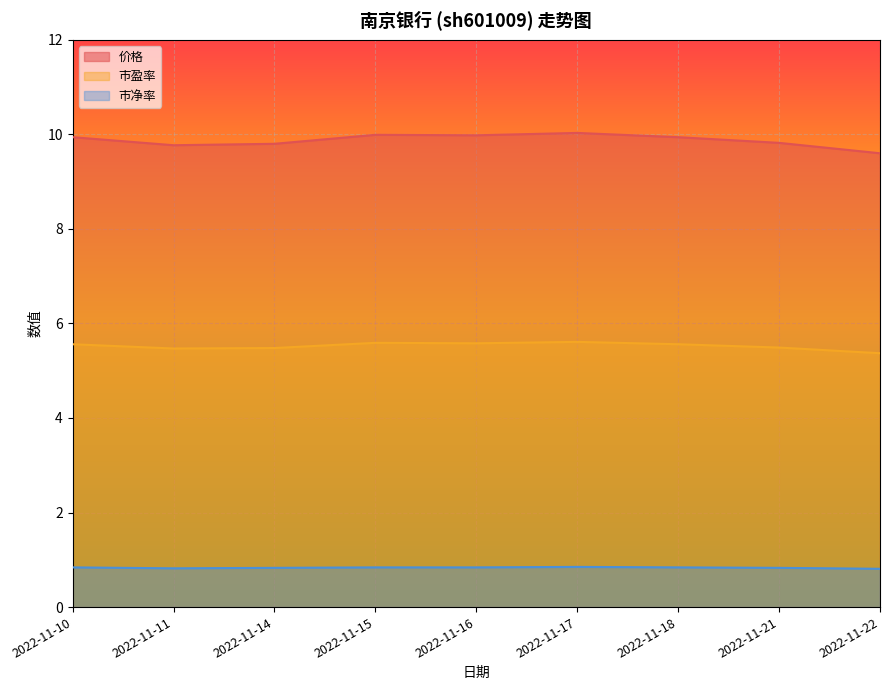

What is the maximum value for 价格?

10.0